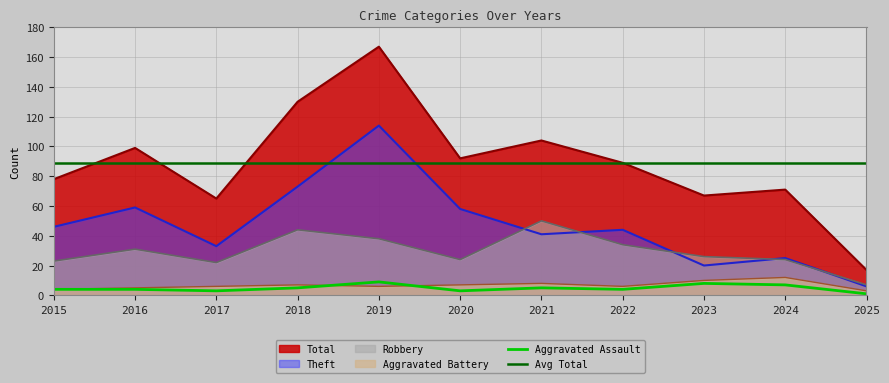

What is the spread (max minus min) of values at 2021?

99